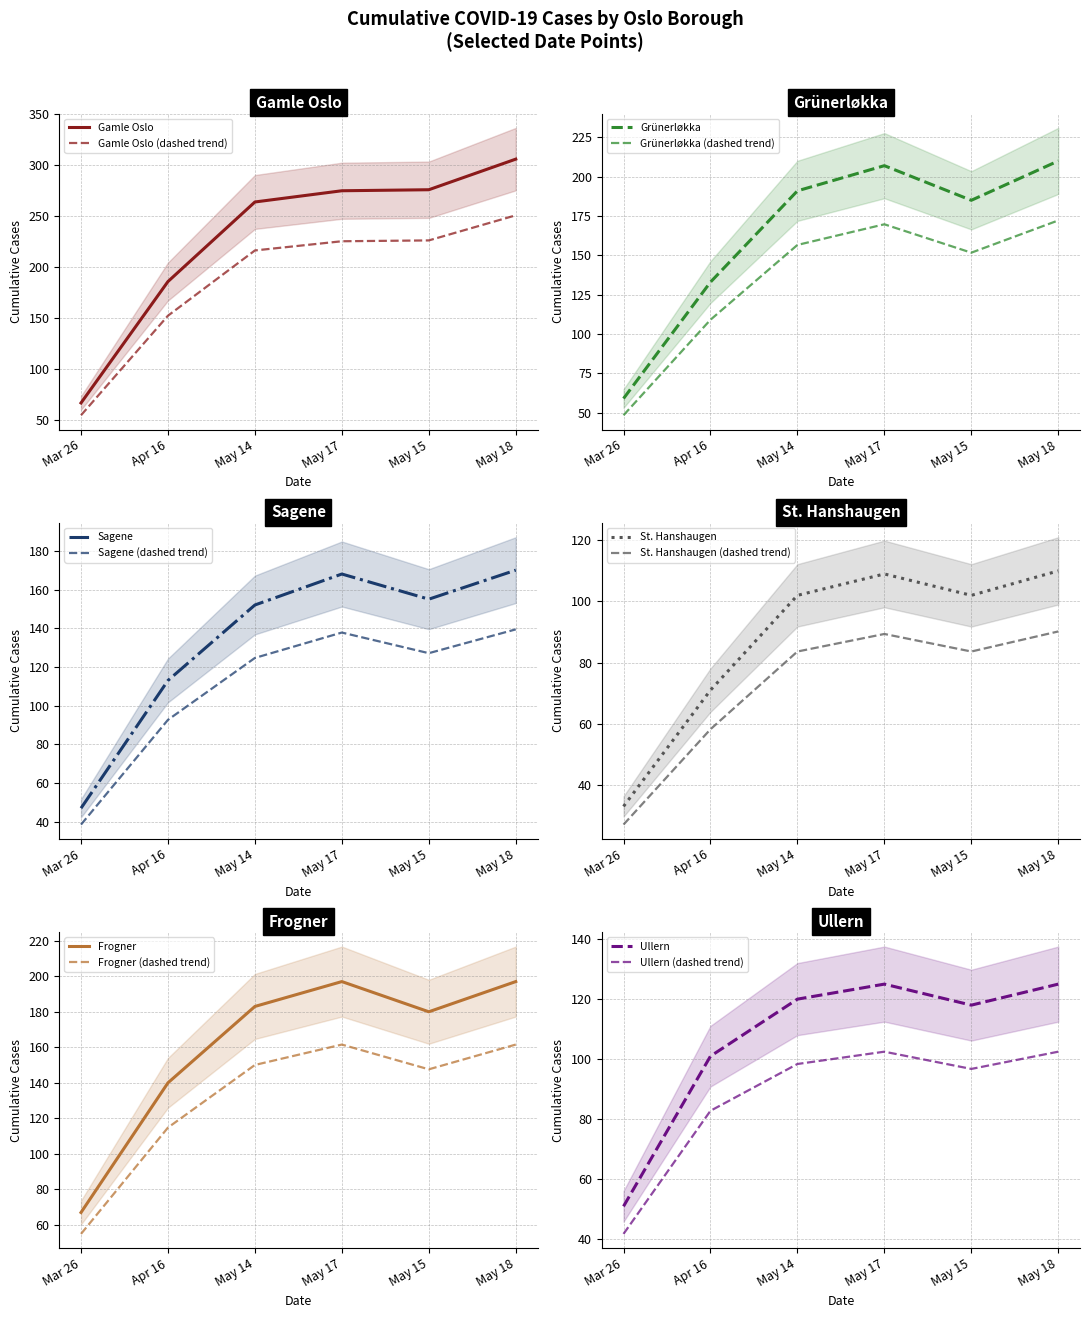

Which category has the lowest value in the Ullern series?

Mar 26